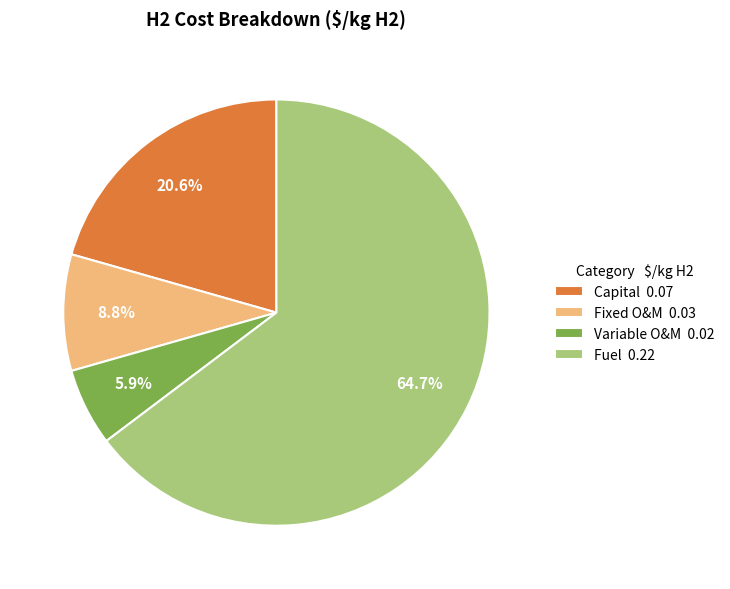

Which category has the biggest portion of the pie?

Fuel 0.22